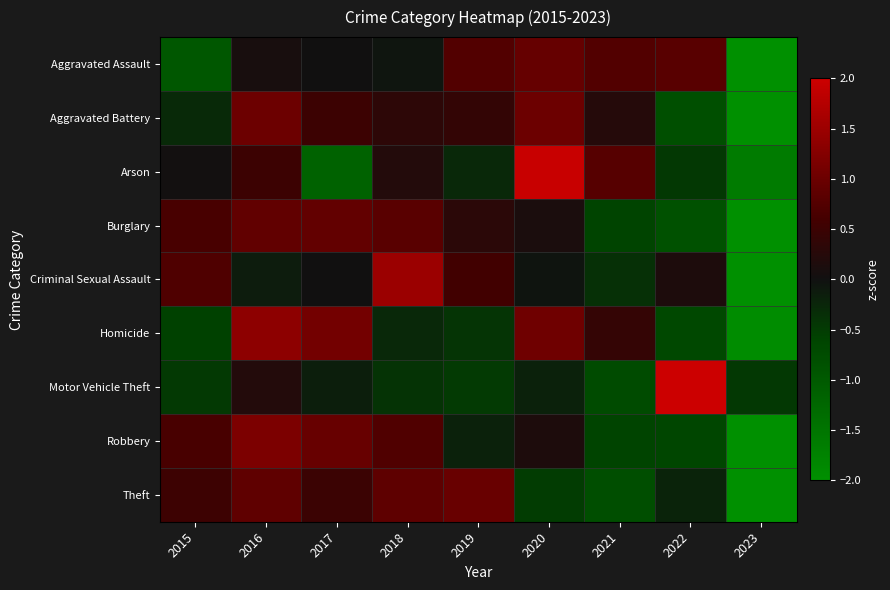

What is the maximum value shown in the chart?

2.7